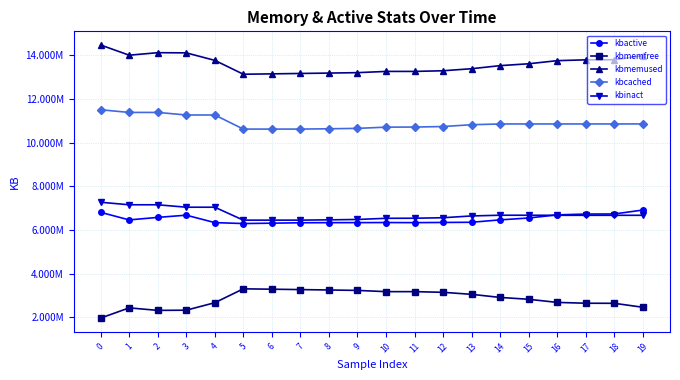

Is this an area chart (filled region under the line)?

No